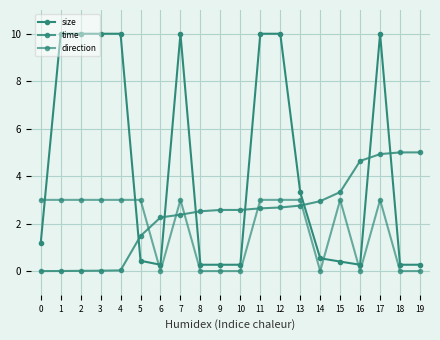

Which series has the largest total across all categories?

size